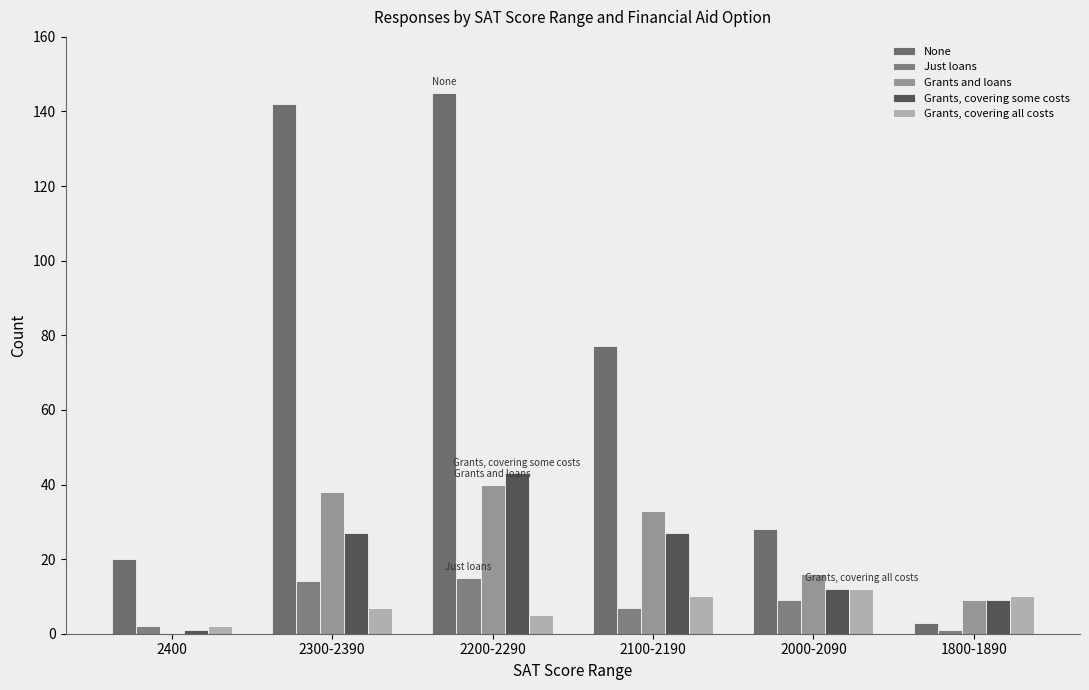

What is the average value of the Grants and loans series?

23